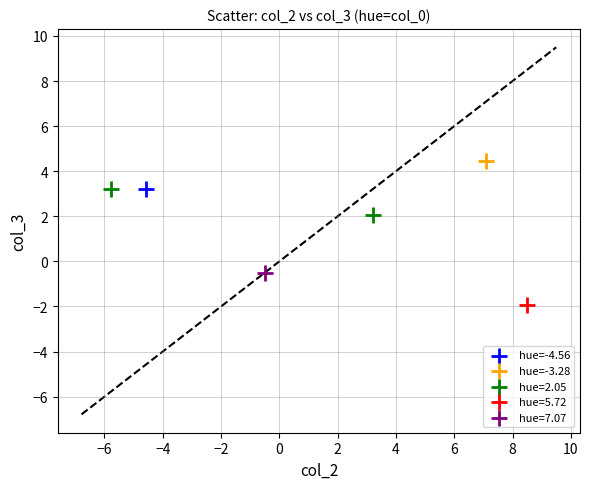

What are all the series names shown in the legend?

hue=-4.56, hue=-3.28, hue=2.05, hue=5.72, hue=7.07